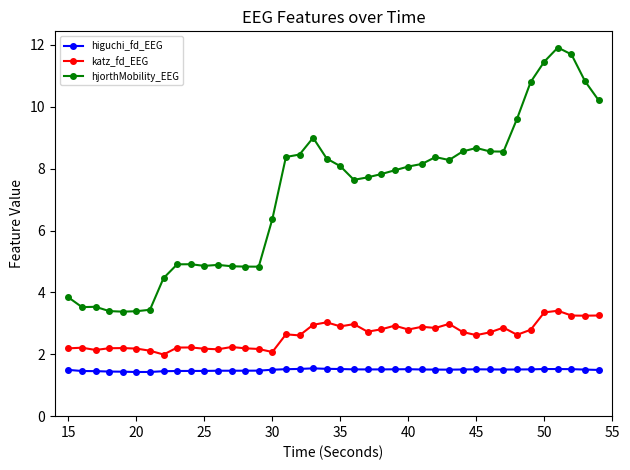

Which series has the largest total across all categories?

hjorthMobility_EEG